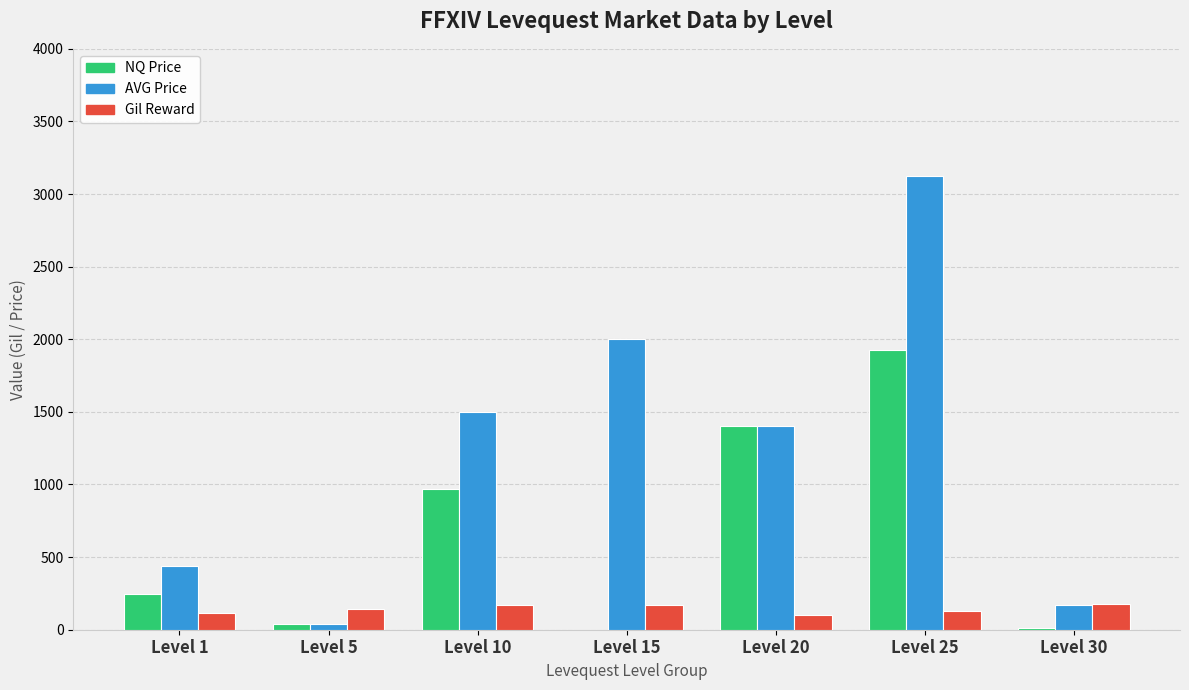

What is the maximum value for Gil Reward?

175.0